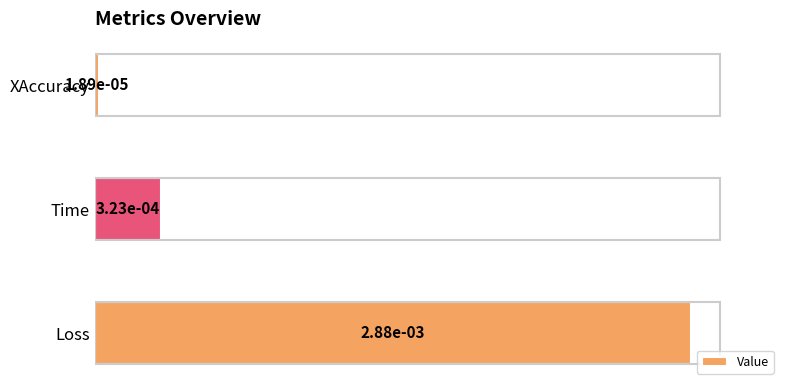

What is the change in value from Loss to Time?

-0.9